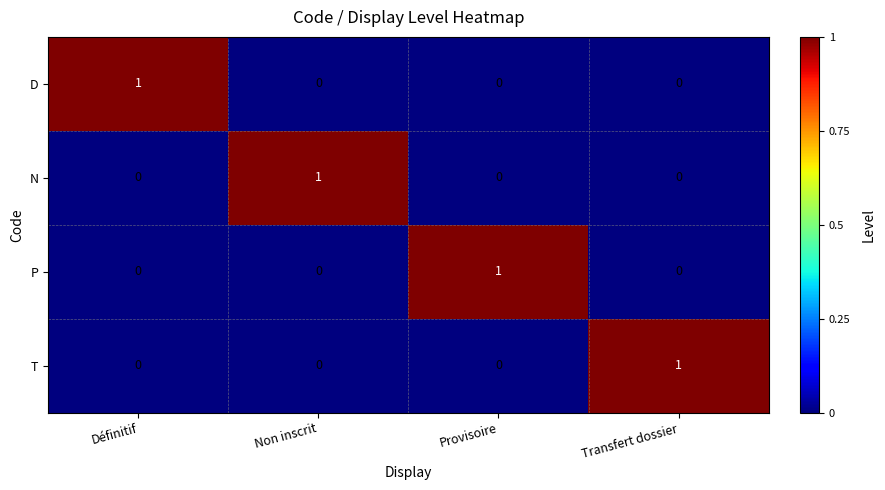

What is the greatest value displayed?

1